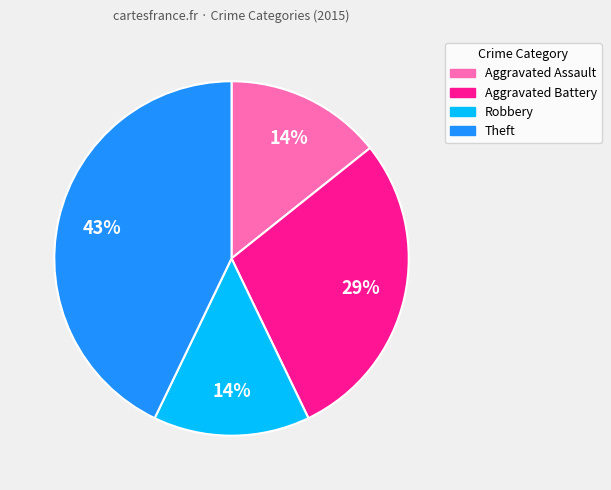

Is the sum of Robbery and Aggravated Assault greater than half?

No